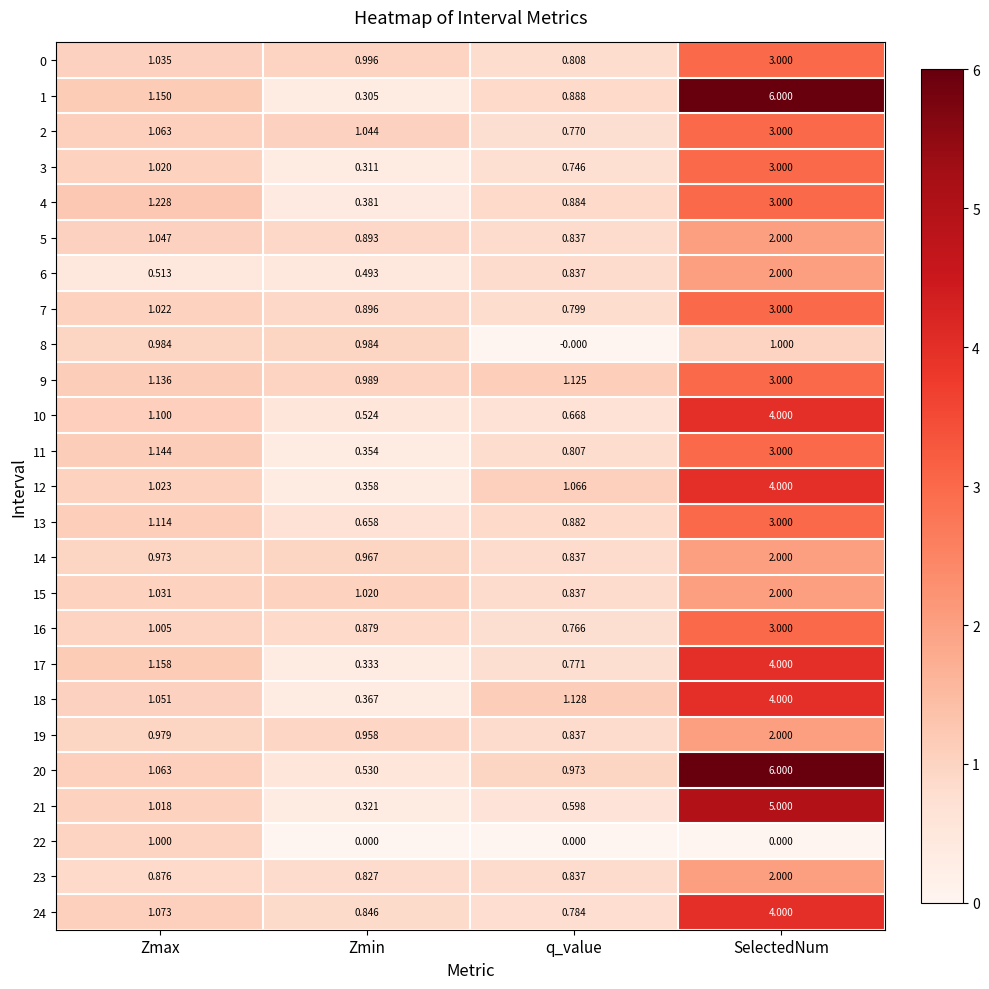

Which series has the largest range (max minus min)?

1